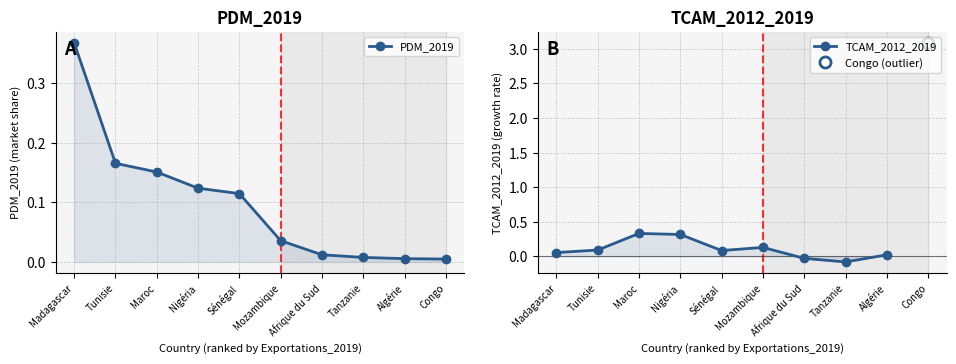

What is the sum of all values?

1.0